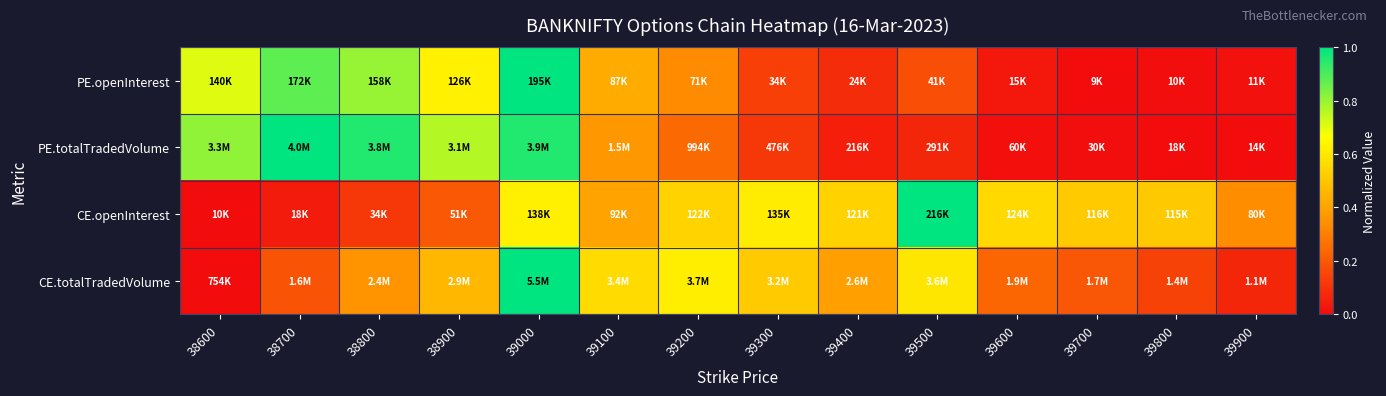

Between 39100 and 39600, which is larger?

39100